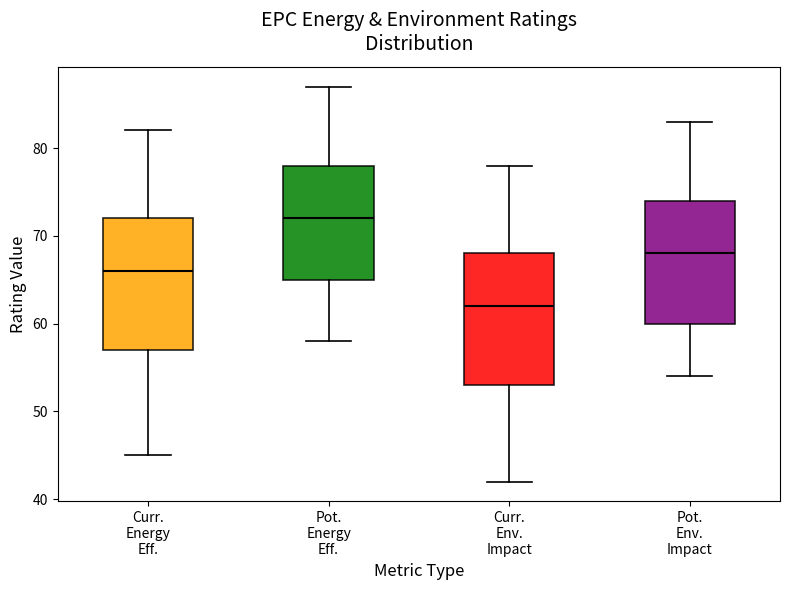

Reading left to right, read every box against the y-axis: the position of its median line, the range the box covers, and the ends of its whiskers. The values are not printed on the chart, so give them approximately, as read against the axis.

Curr. Energy Eff.: median 66, box 57 to 72, whiskers 45 to 82
Pot. Energy Eff.: median 72, box 65 to 78, whiskers 58 to 87
Curr. Env. Impact: median 62, box 53 to 68, whiskers 42 to 78
Pot. Env. Impact: median 68, box 60 to 74, whiskers 54 to 83